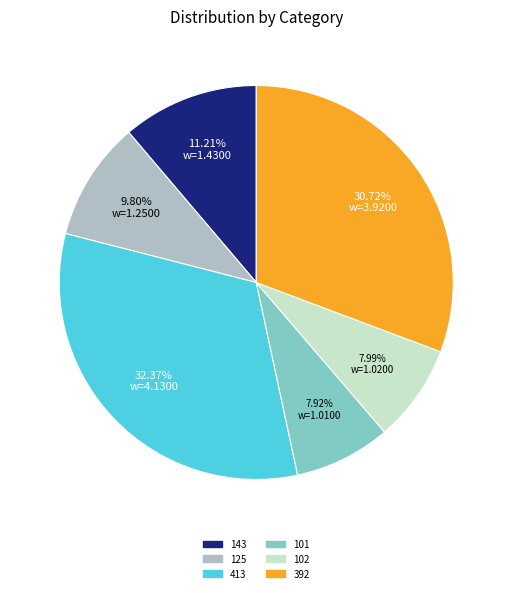

Between 392 and 101, which is larger?

392